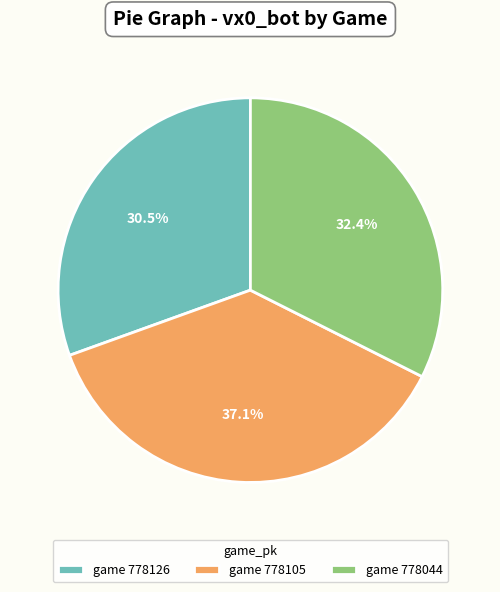

Approximately how many times larger is the value at game 778044 compared to game 778126?

1.1